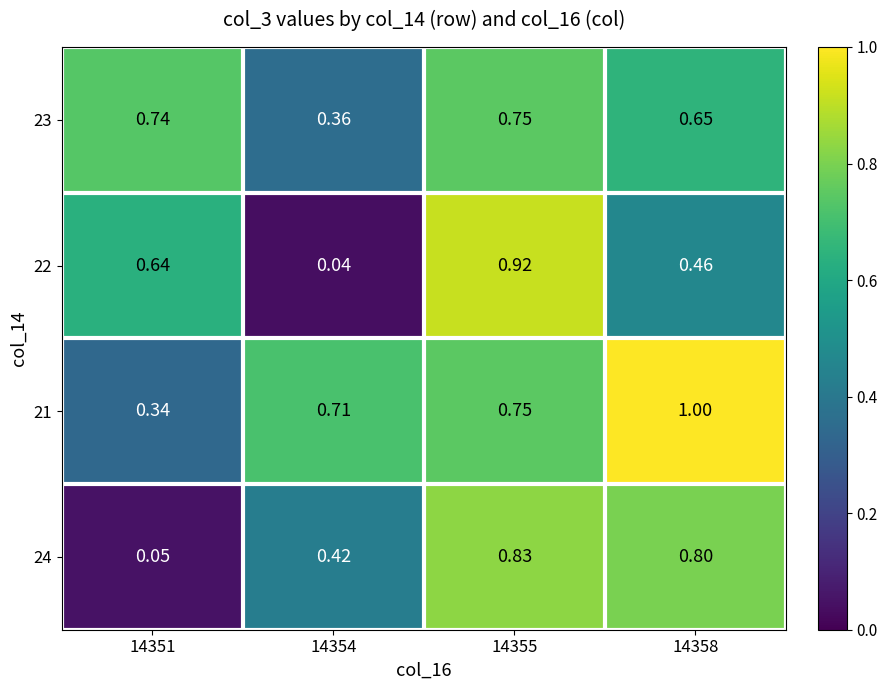

Is the value of 21 at 14351 greater than the value of 24 at 14354?

No